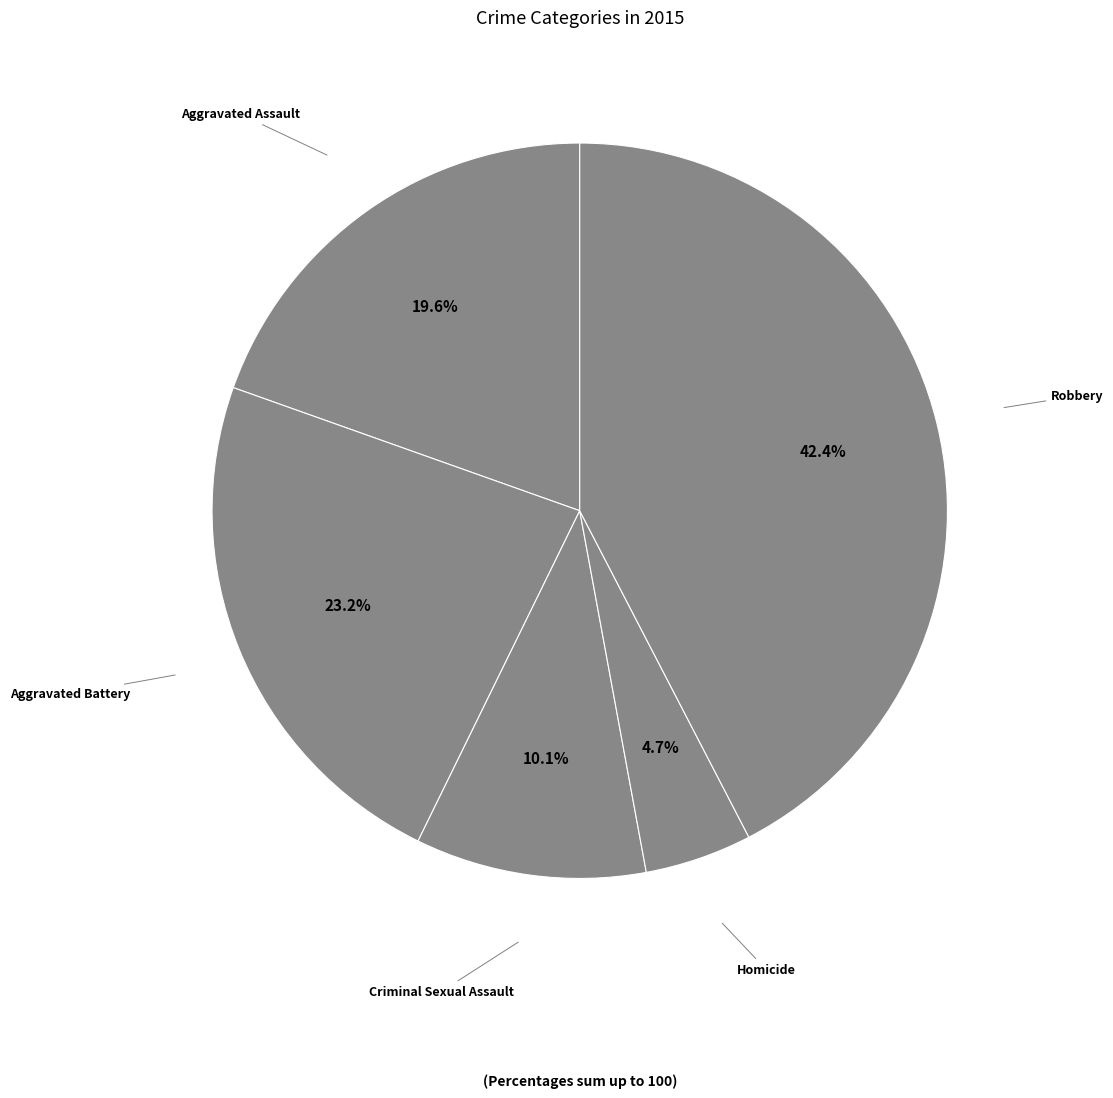

To the nearest percent, what percentage of the pie is Homicide?

5%